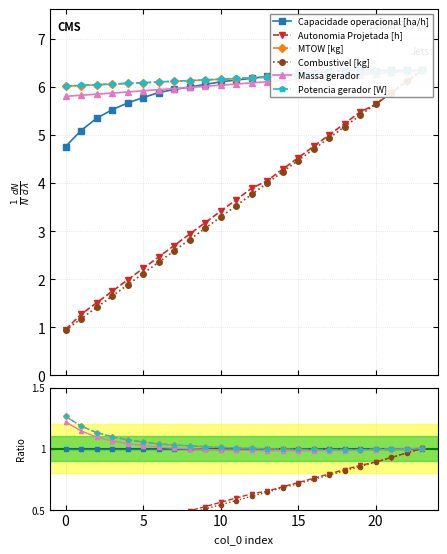

Reading right to left, what are all the values shown in this chart?

Capacidade operacional [ha/h]: 1.0	1.0	1.0	1.0	1.0	1.0	1.0	1.0	1.0	1.0	1.0	1.0	1.0	1.0	1.0	1.0	1.0	1.0	1.0	1.0	1.0	1.0	1.0	1.0
Autonomia Projetada [h]: 1.0	1.0	0.9	0.9	0.9	0.8	0.8	0.8	0.7	0.7	0.7	0.6	0.6	0.6	0.5	0.5	0.5	0.4	0.4	0.4	0.3	0.3	0.2	0.2
MTOW [kg]: 1.0	1.0	1.0	1.0	1.0	1.0	1.0	1.0	1.0	1.0	1.0	1.0	1.0	1.0	1.0	1.0	1.0	1.0	1.1	1.1	1.1	1.1	1.2	1.3
Combustivel [kg]: 1.0	1.0	0.9	0.9	0.9	0.8	0.8	0.7	0.7	0.7	0.6	0.6	0.6	0.5	0.5	0.5	0.4	0.4	0.4	0.3	0.3	0.3	0.2	0.2
Massa gerador: 1.0	1.0	1.0	1.0	1.0	1.0	1.0	1.0	1.0	1.0	1.0	1.0	1.0	1.0	1.0	1.0	1.0	1.0	1.0	1.0	1.1	1.1	1.1	1.2
Potencia gerador [W]: 1.0	1.0	1.0	1.0	1.0	1.0	1.0	1.0	1.0	1.0	1.0	1.0	1.0	1.0	1.0	1.0	1.0	1.0	1.1	1.1	1.1	1.1	1.2	1.3